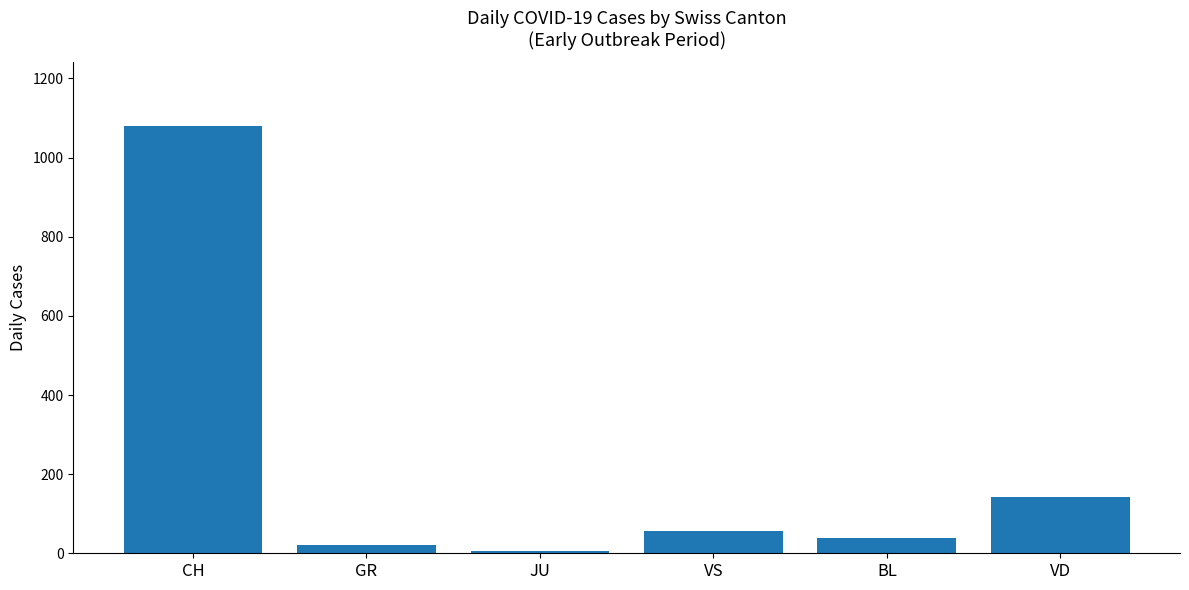

What is the label of the 2nd bar from the right?

BL